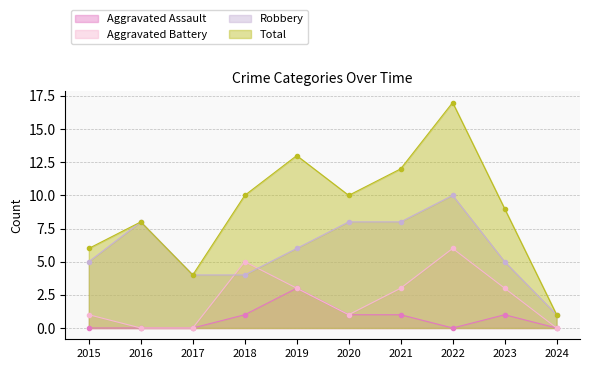

At which category is the sum across all series the highest?

2022